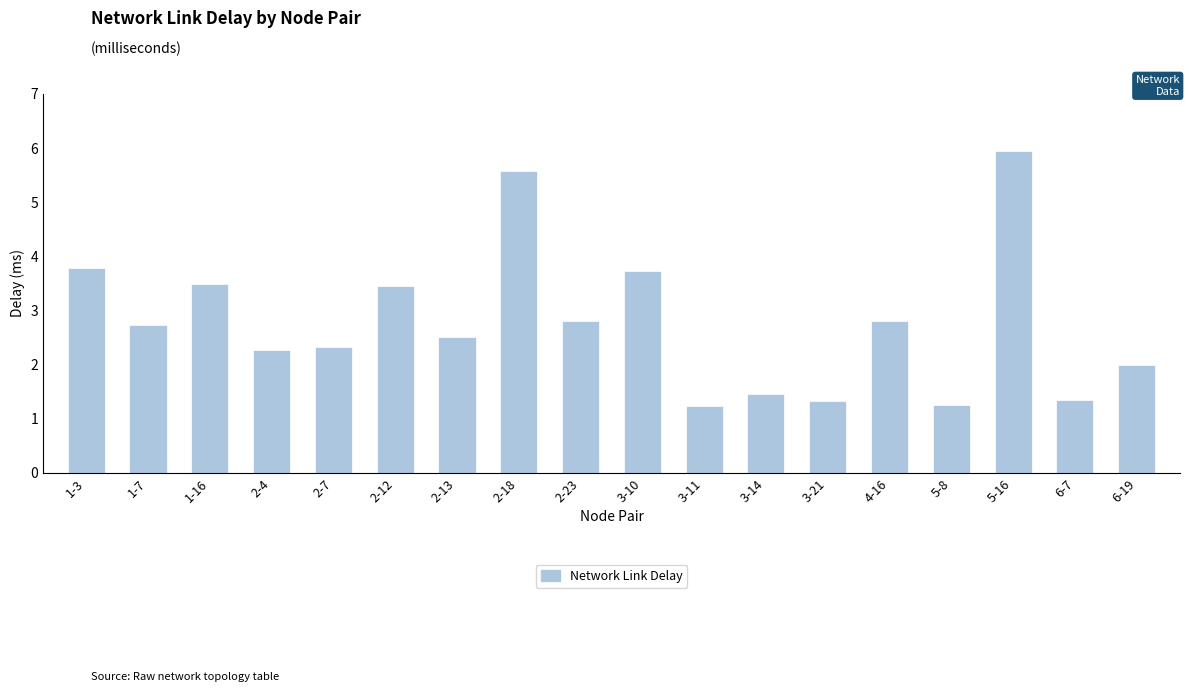

The value at 3-10 is 6.6. True or false?

False